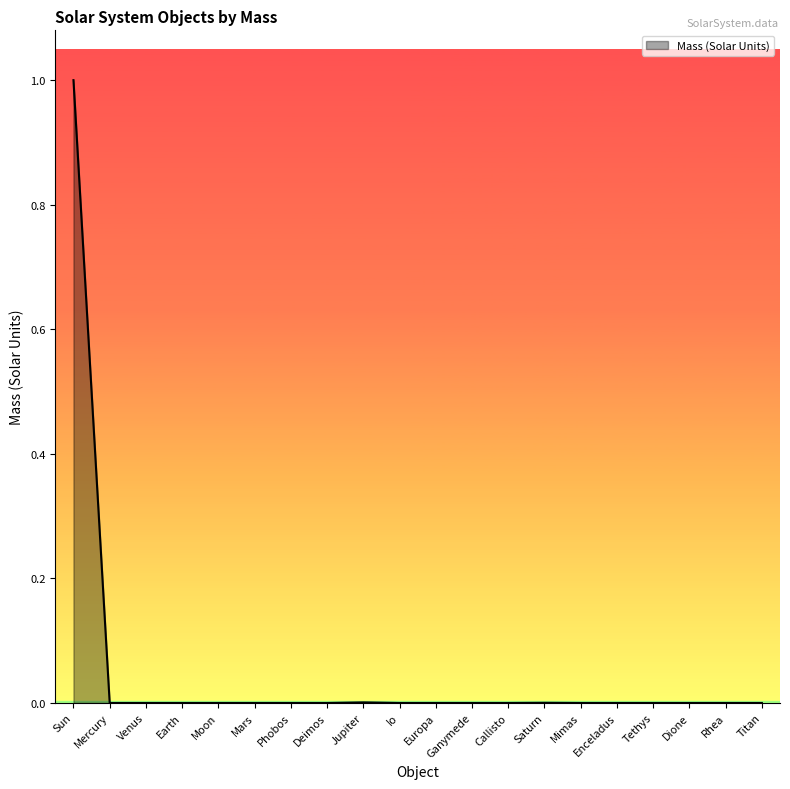

True or false: the data shows 0.0 at Titan.

True